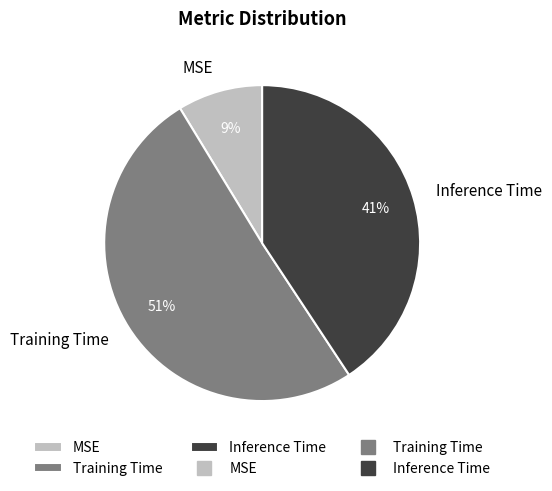

Is there a majority slice in this chart?

Yes